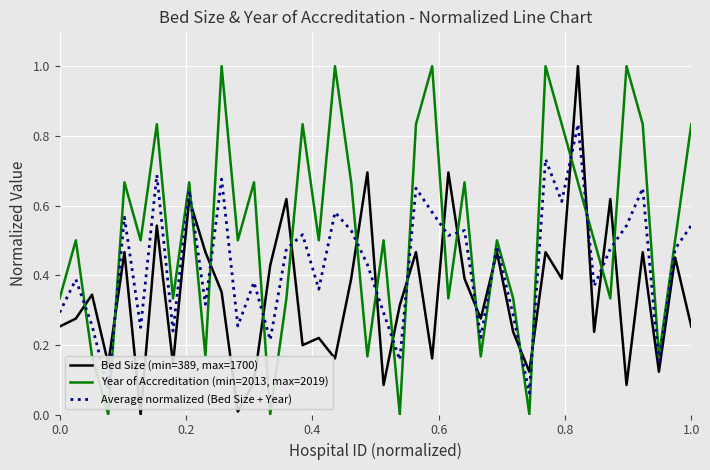

Rank the series by their average value, from lowest to highest.

Bed Size (min=389, max=1700), Average normalized (Bed Size + Year), Year of Accreditation (min=2013, max=2019)